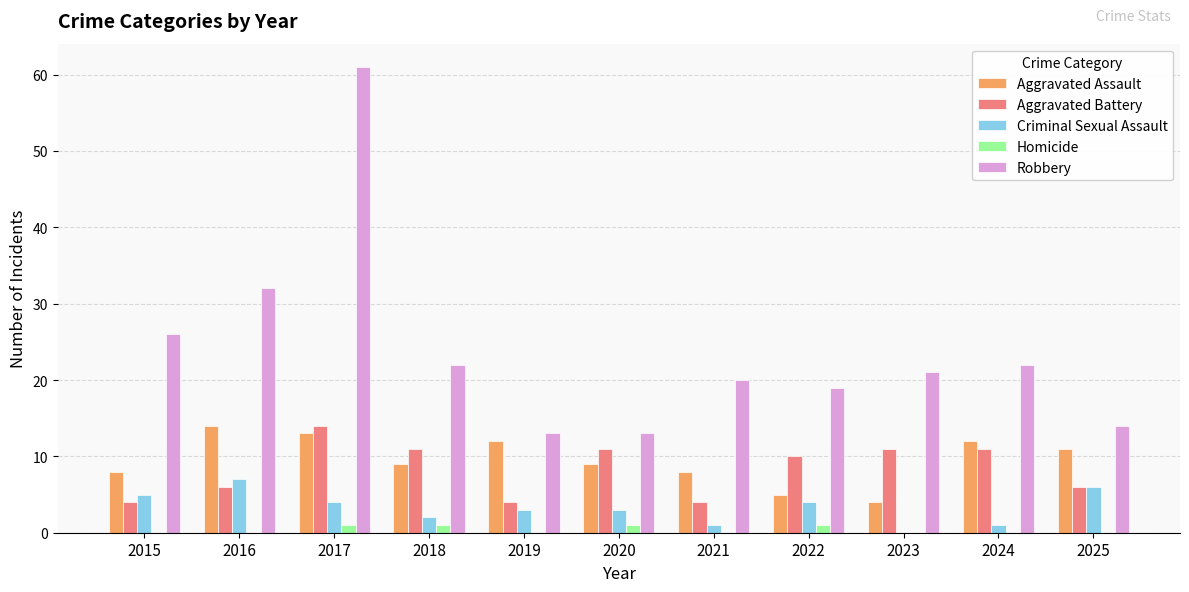

How many Aggravated Assault values are between 8 and 12?

7